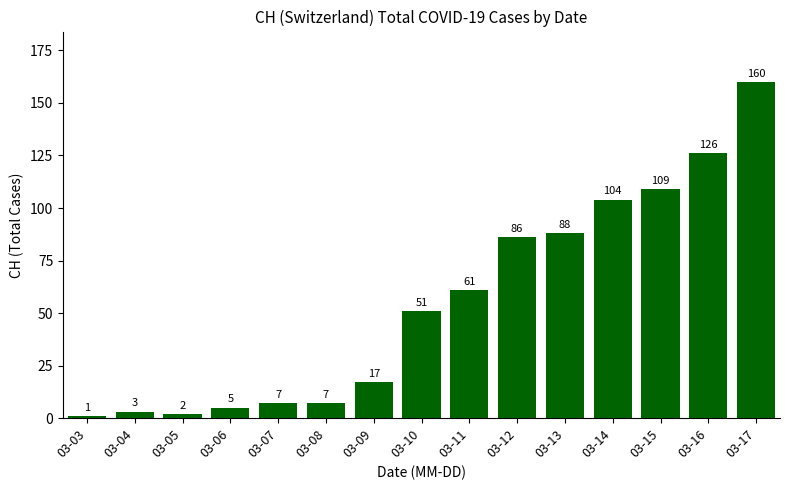

What is the smallest value displayed?

1